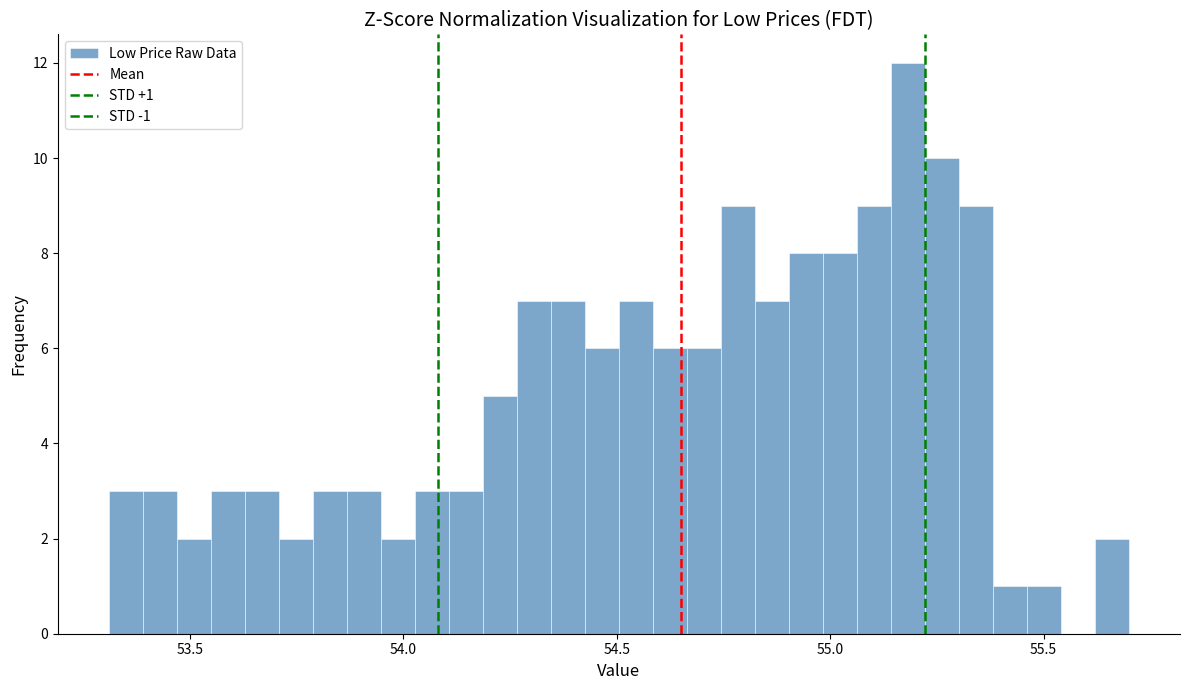

Around what value on the x-axis is the tallest bar? Give the approximate position of its centre, as read against the axis.

55.20